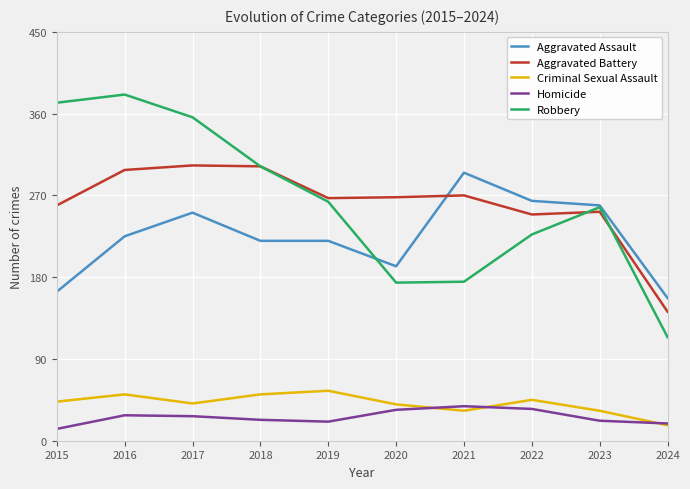

How many distinct data groups are displayed?

5